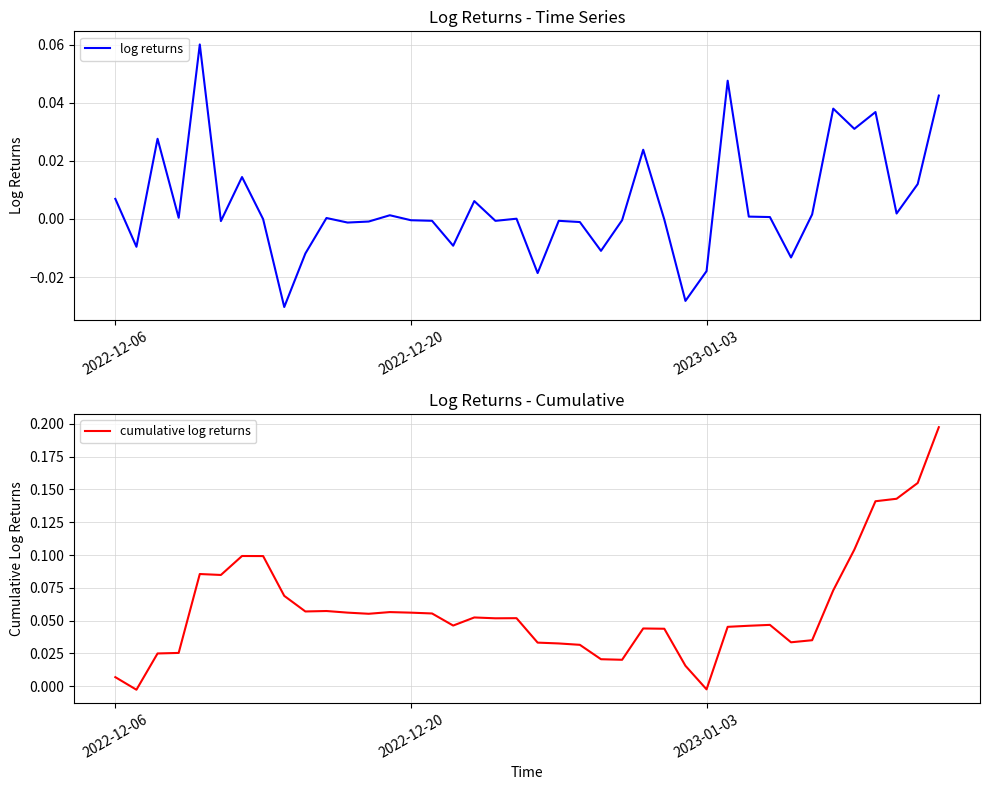

How many negative values does the log returns series have?

20